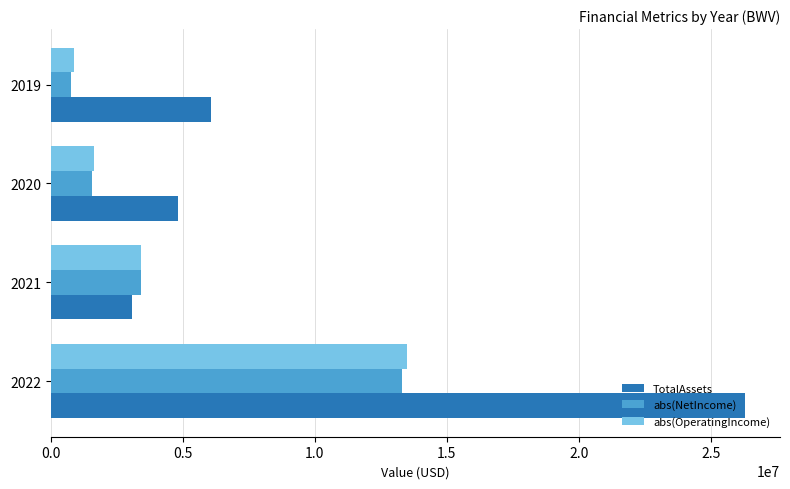

How many data points in TotalAssets are less than 6081020?

2